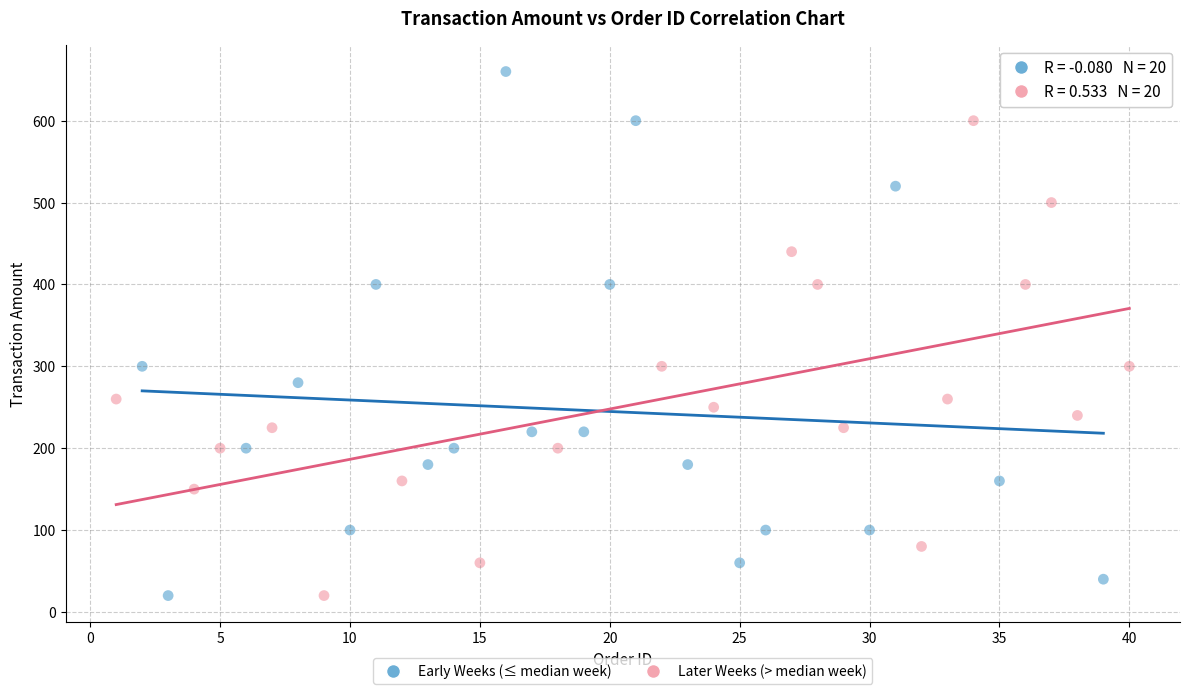

Which series has the widest spread of Y values?

Early Weeks (≤ median week)